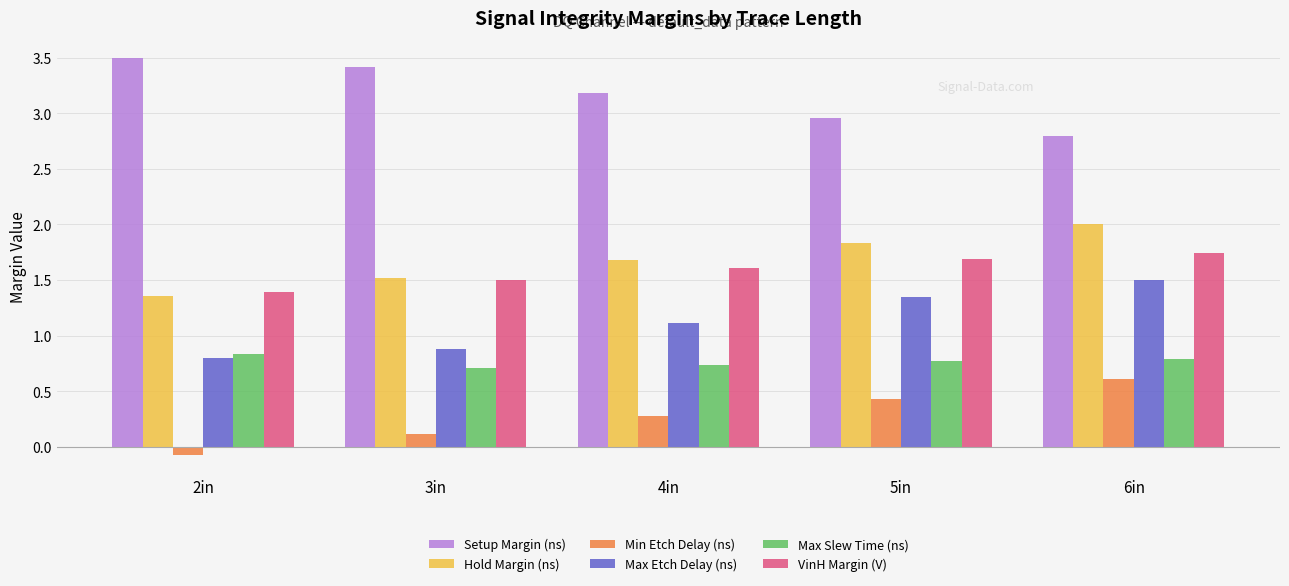

At which category does the chart reach its minimum across all series?

2in